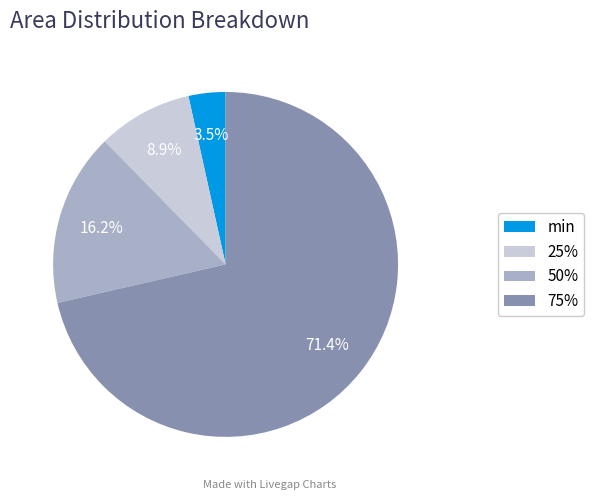

Does any single category account for the majority?

Yes